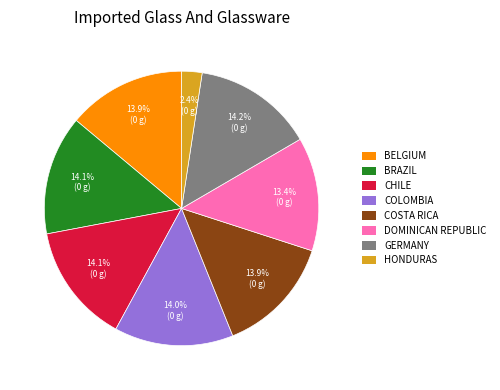

To the nearest percent, what is the average slice percentage?

12%